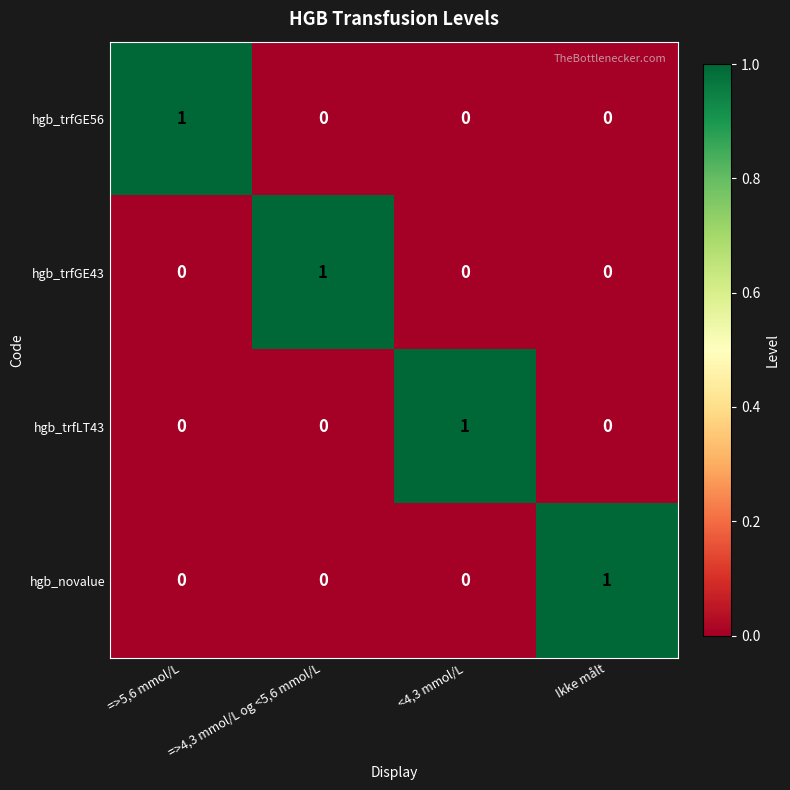

Is it true that hgb_trfLT43 equals 0 at =>4,3 mmol/L og <5,6 mmol/L?

True